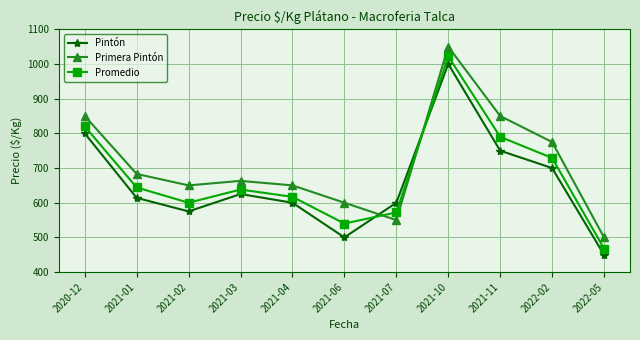

What is the difference between the Primera Pintón values at 2022-05 and 2021-11?

350